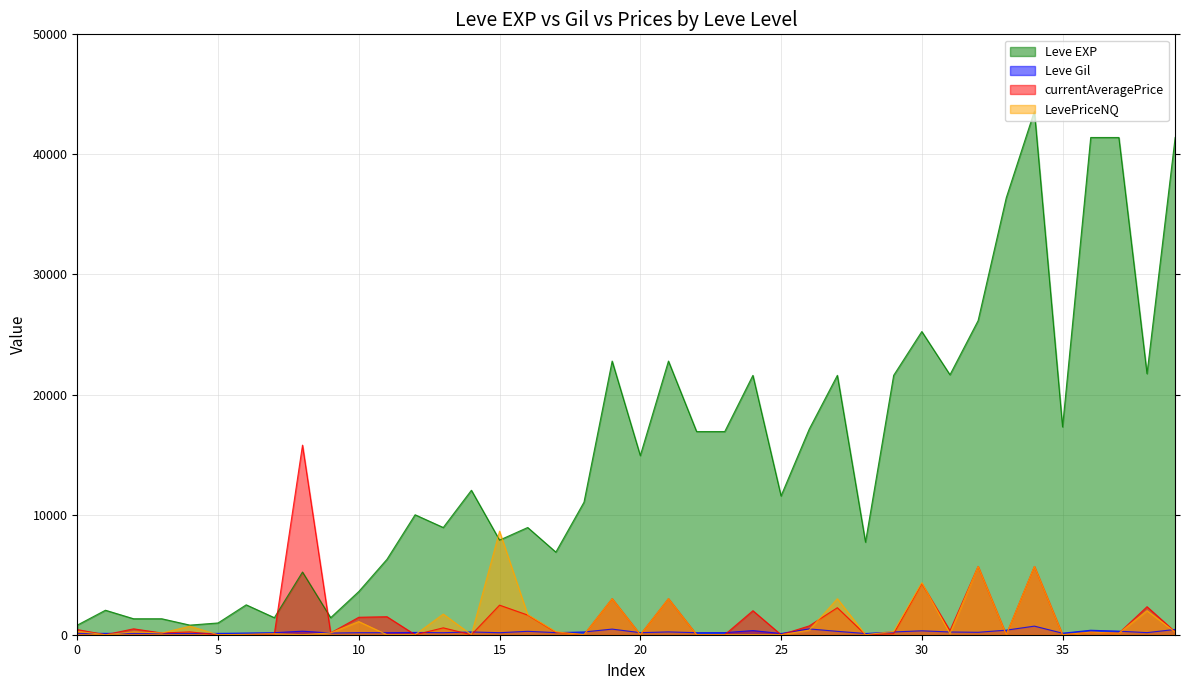

List the series in order of their peak value, highest first.

Leve EXP, currentAveragePrice, LevePriceNQ, Leve Gil